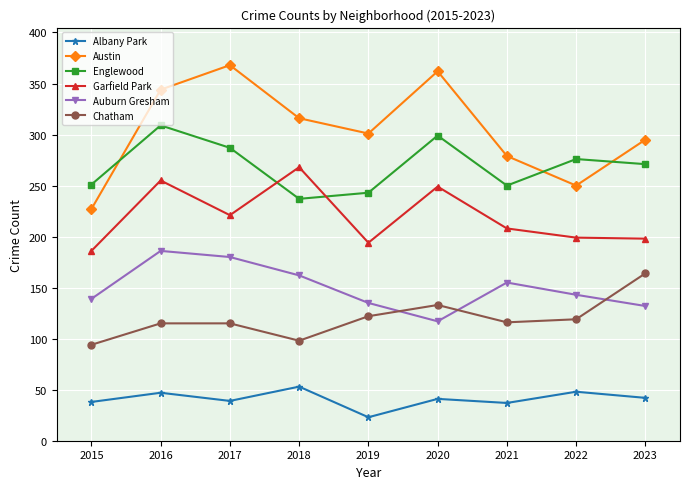

Where does the Albany Park series first go above 41?

2016